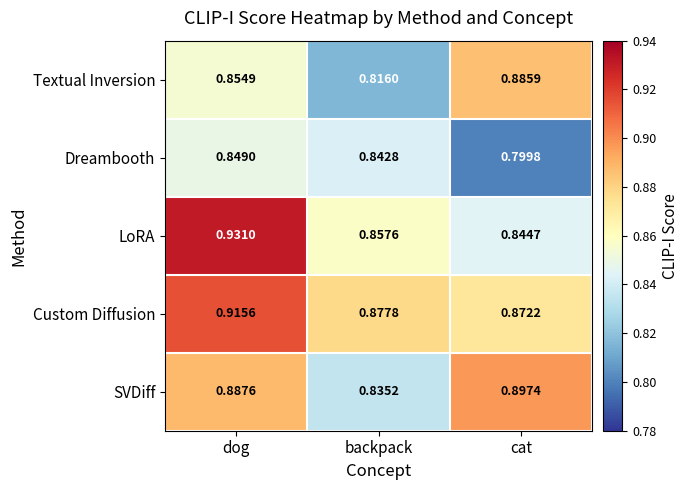

At which category is the sum across all series the highest?

dog